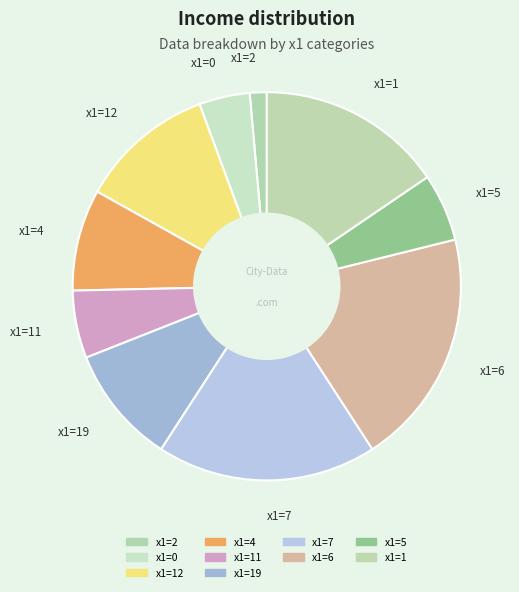

How many segments does this pie chart have?

10